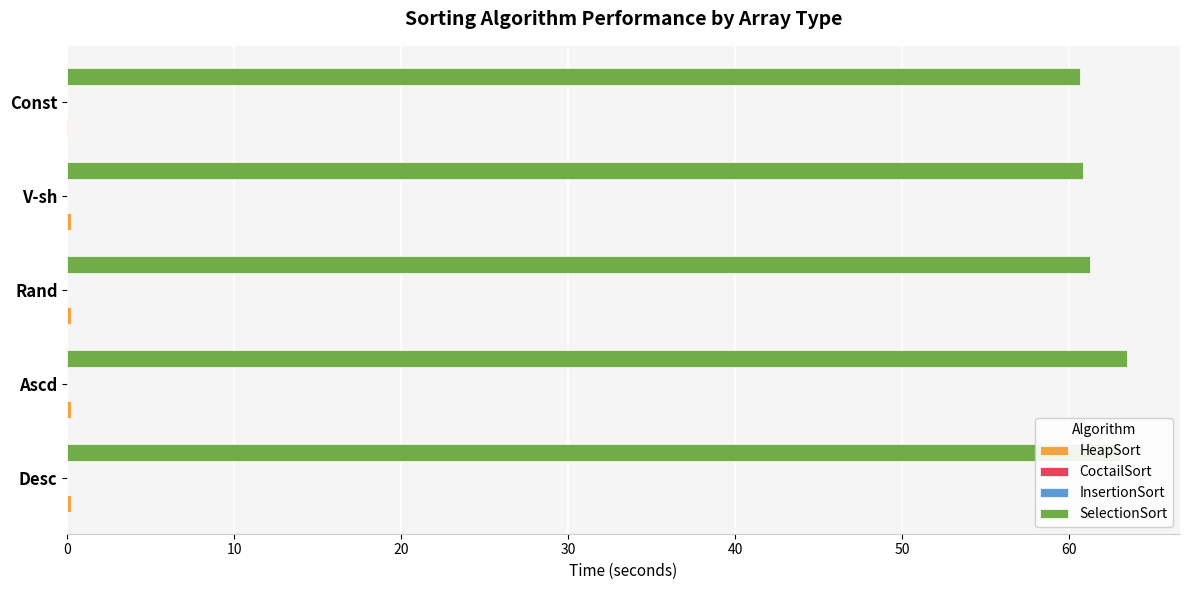

Which series has the largest range (max minus min)?

SelectionSort